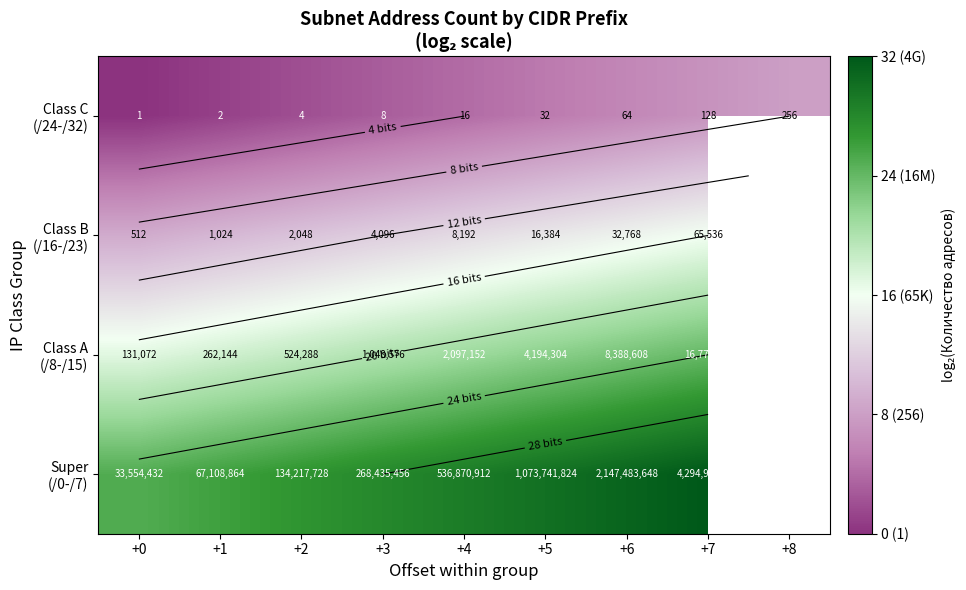

At which label does Super (/0-/7) reach its peak?

+7